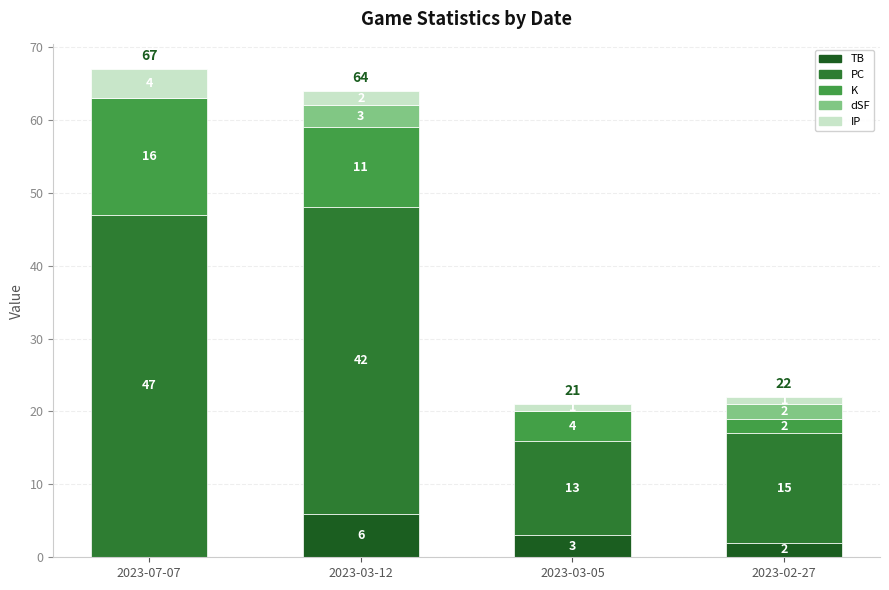

How many series are shown in this chart?

5